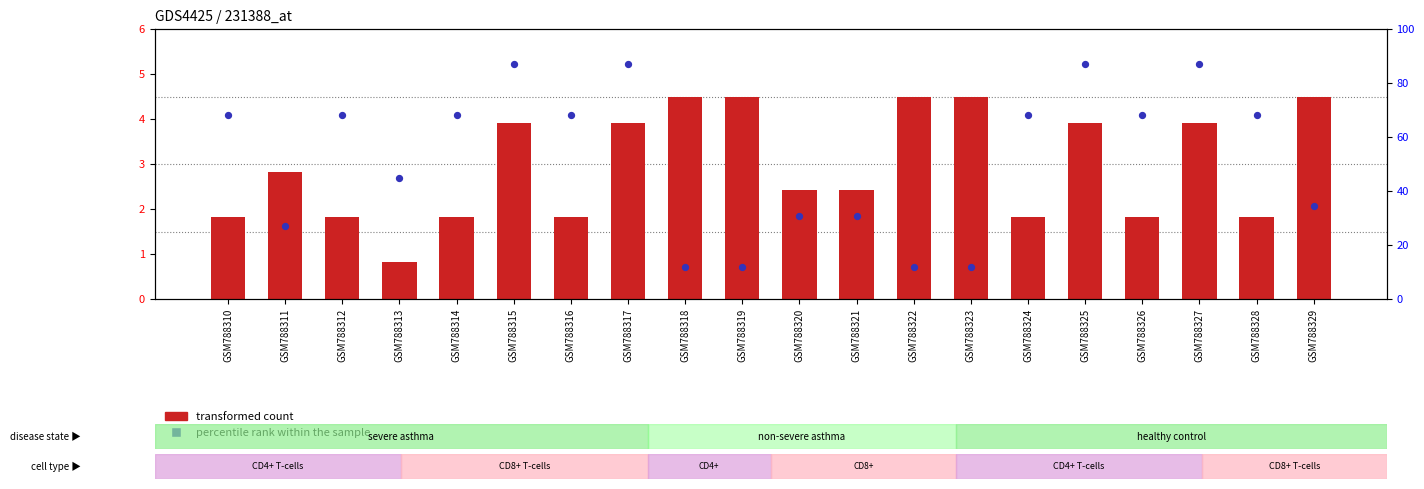

Which series has the largest total across all categories?

percentile rank within the sample